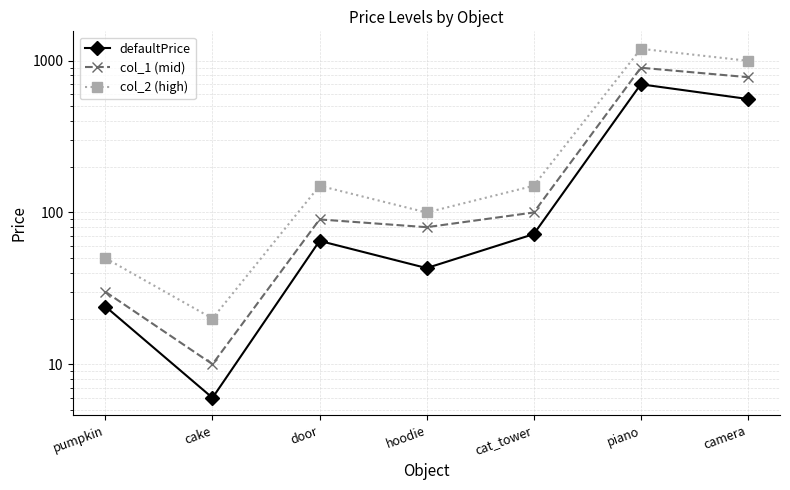

What is the difference between the maximum and second lowest values in the col_2 (high) series?

1150